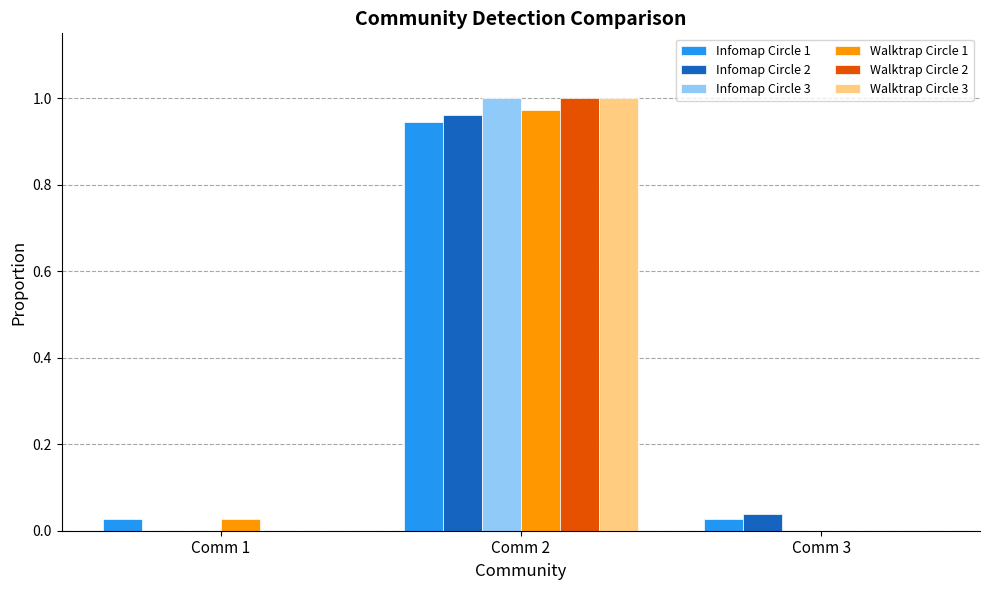

At which label does Walktrap Circle 3 reach its peak?

Comm 2